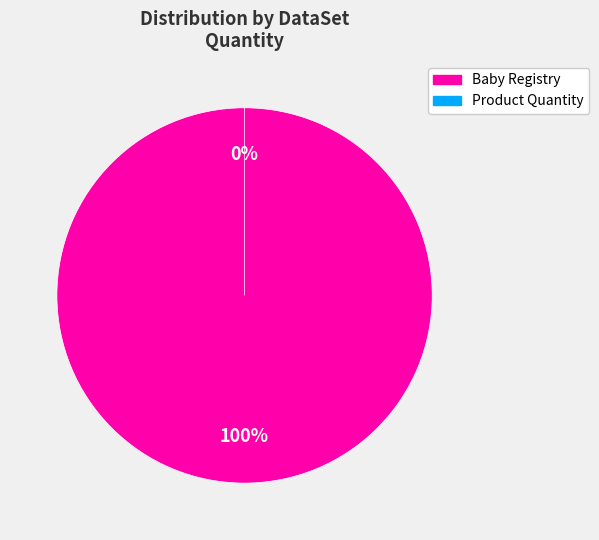

The Product Quantity slice represents 6% of the pie. True or false?

False